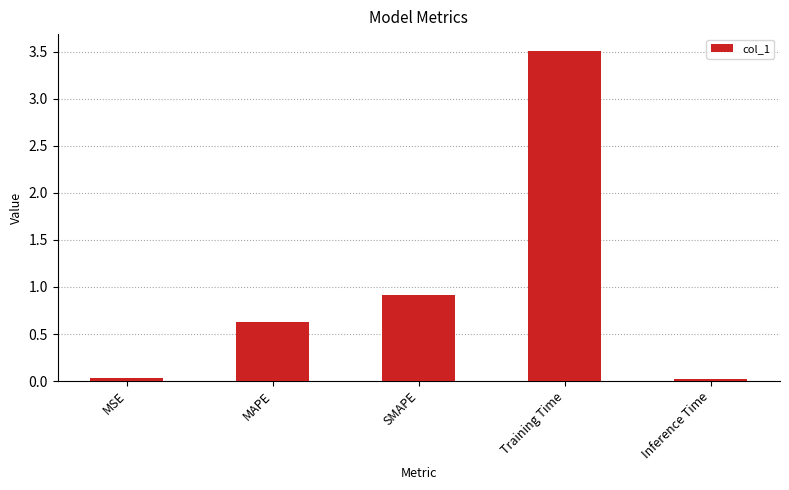

Which label corresponds to the largest value in the chart?

Training Time